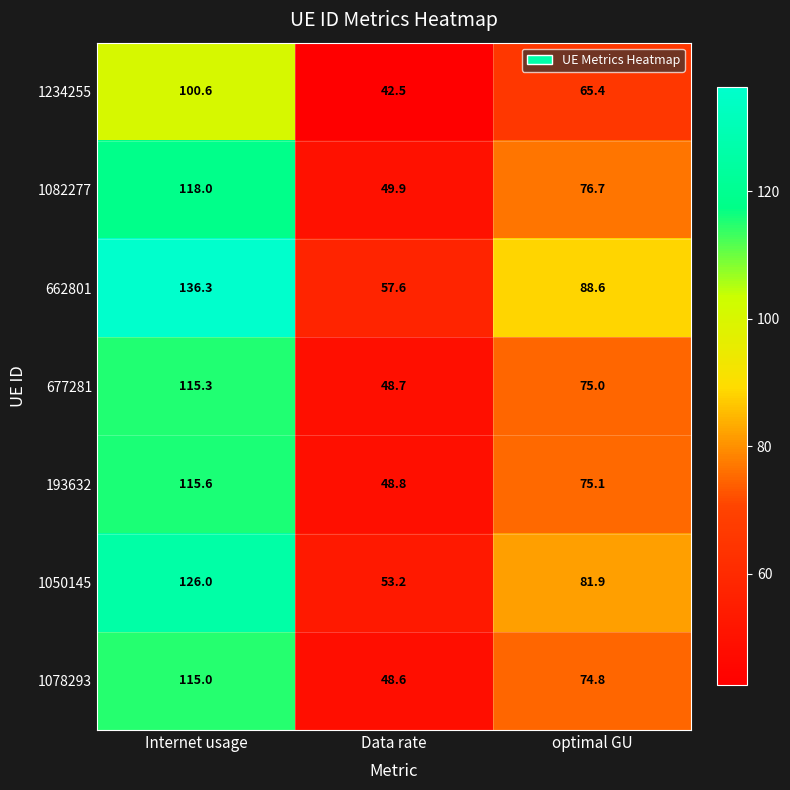

List the series in order of their peak value, lowest first.

1234255, 1078293, 677281, 193632, 1082277, 1050145, 662801